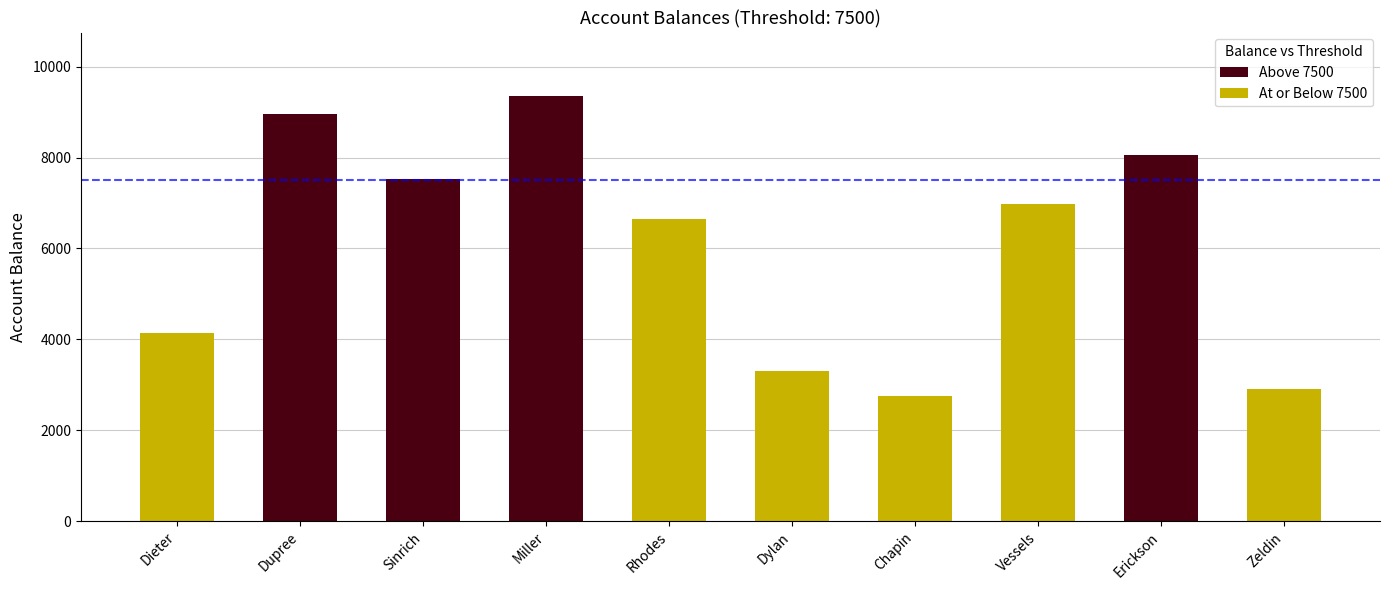

The chart shows a value of 13045 at Erickson. True or false?

False